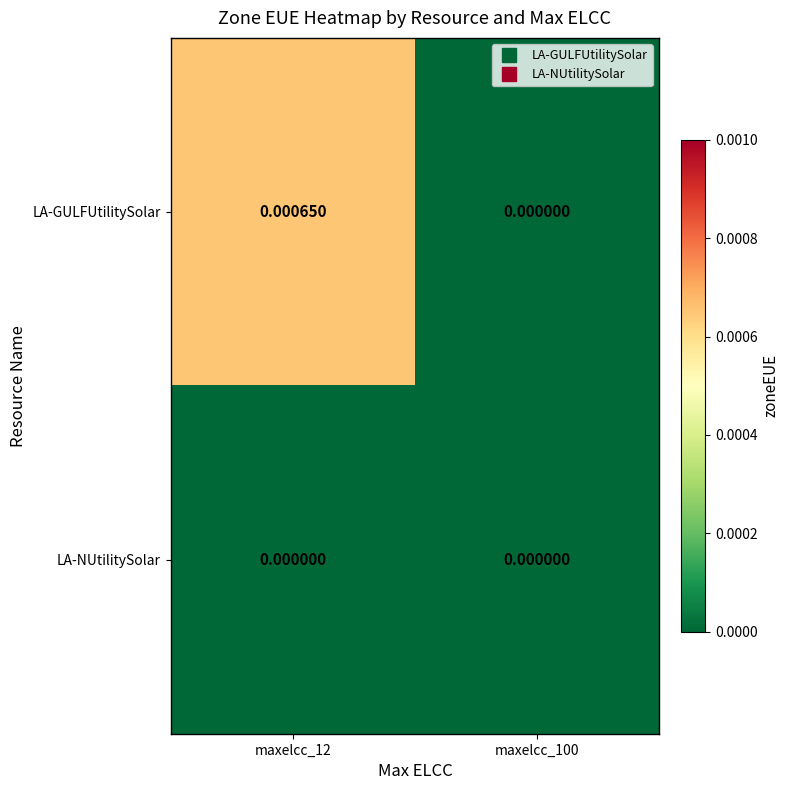

Between maxelcc_12 and maxelcc_100, which series saw the biggest shift?

LA-GULFUtilitySolar